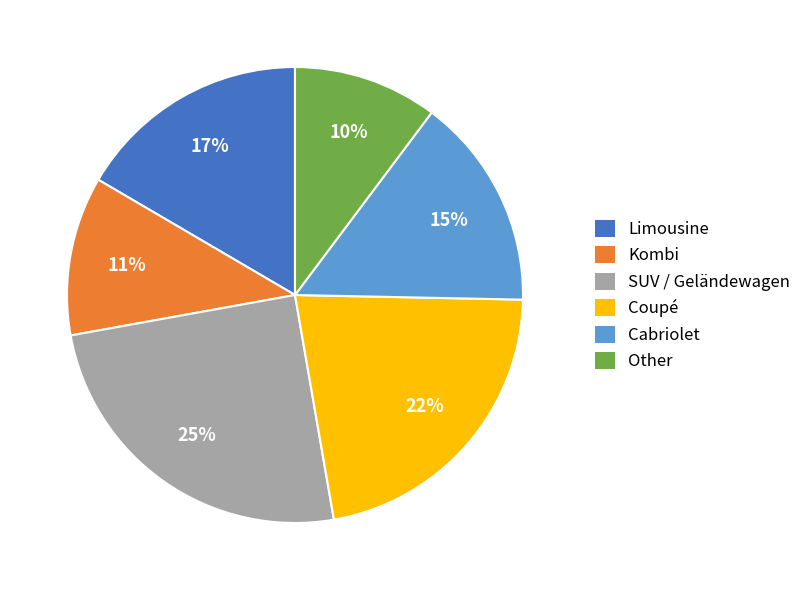

To the nearest percent, what percentage of the pie is Limousine?

17%